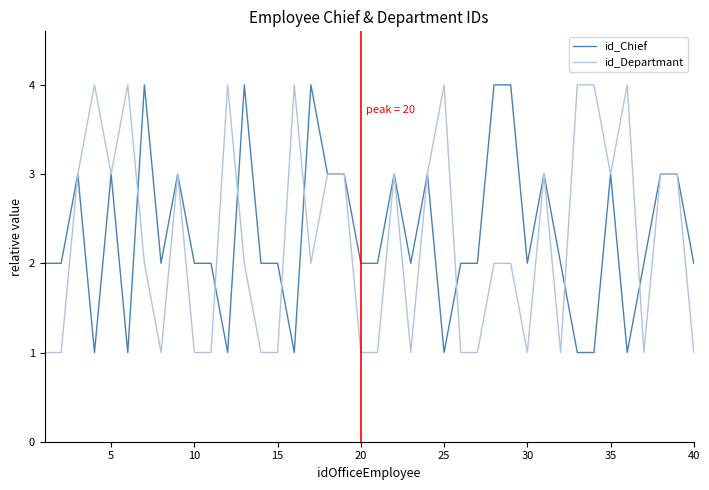

What is the maximum value shown in the chart?

4